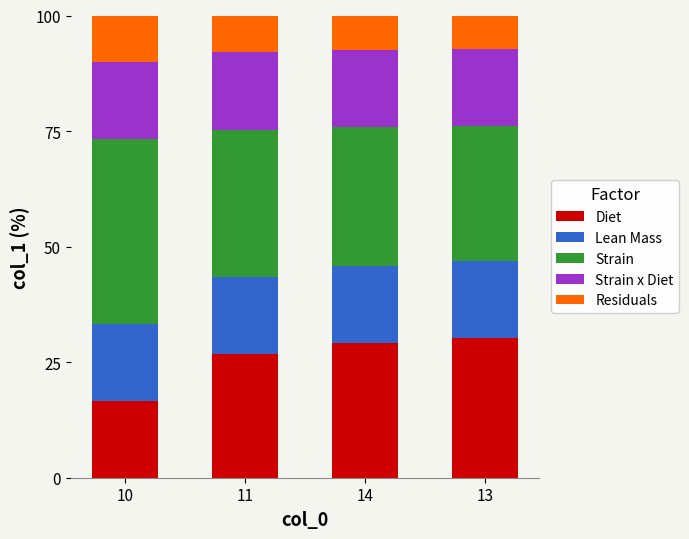

Count the number of categories in the chart.

4